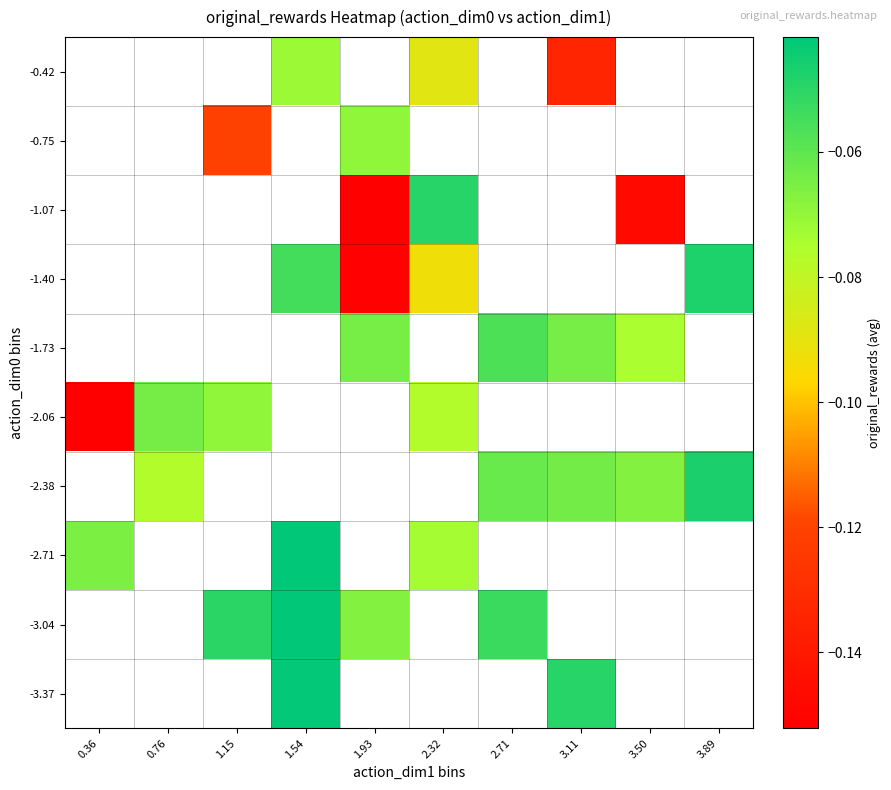

Which label corresponds to the largest value in the chart?

1.54